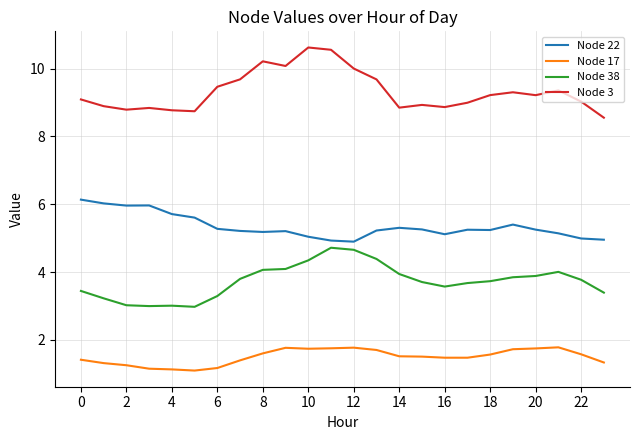

What is the difference between the maximum and minimum values in the Node 38 series?

1.7